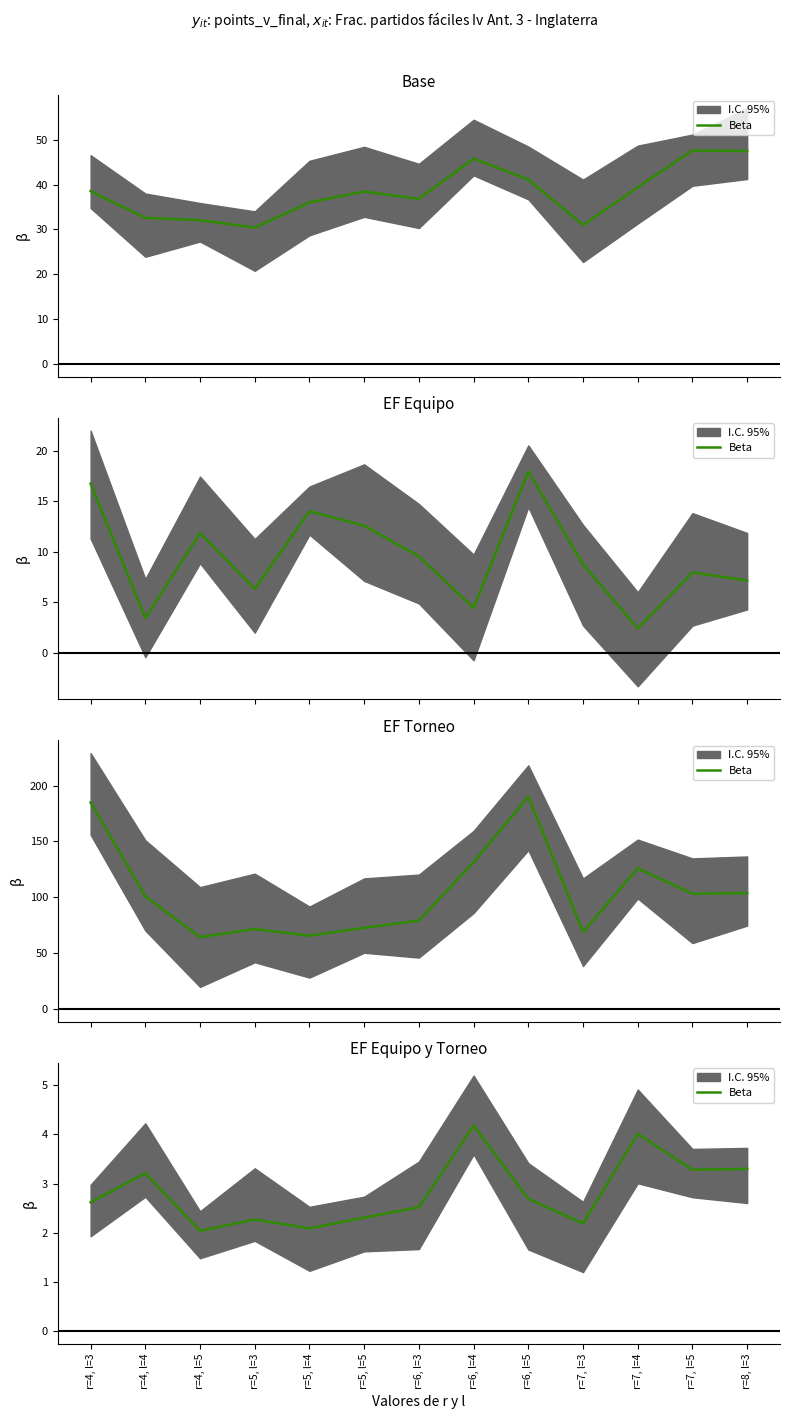

What is the label of the 4th point from the right?

r=7, l=3